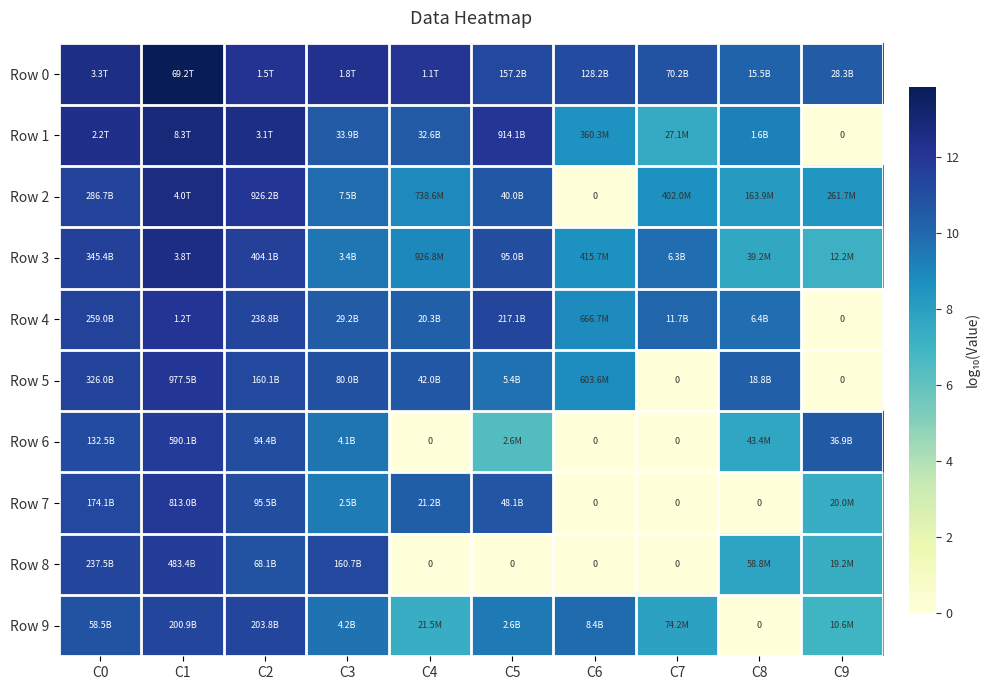

Which category has the lowest value across all series?

C9